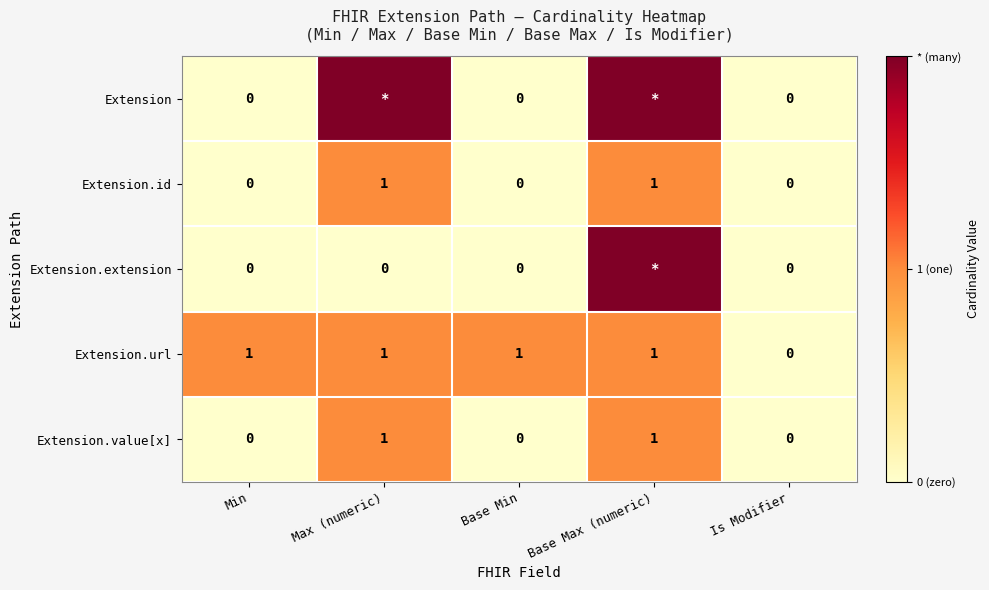

What is the difference between the highest and lowest values at Min?

1